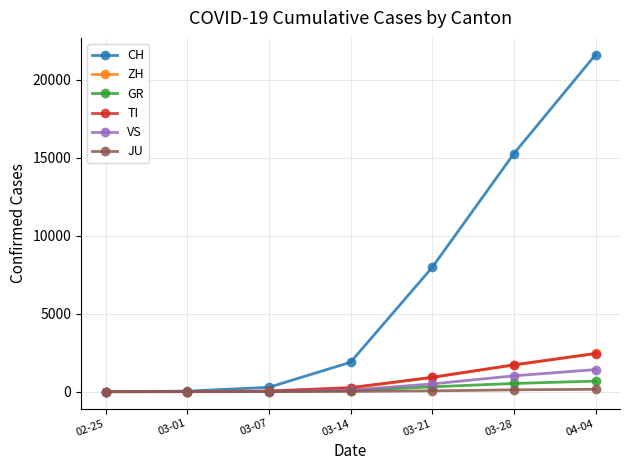

How many values in the GR series are below 73?

3